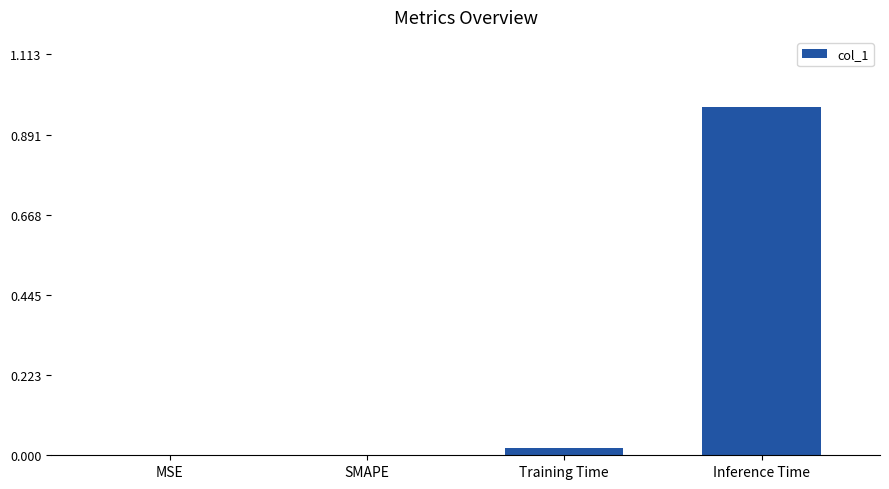

Which category has the highest value across all series?

Inference Time